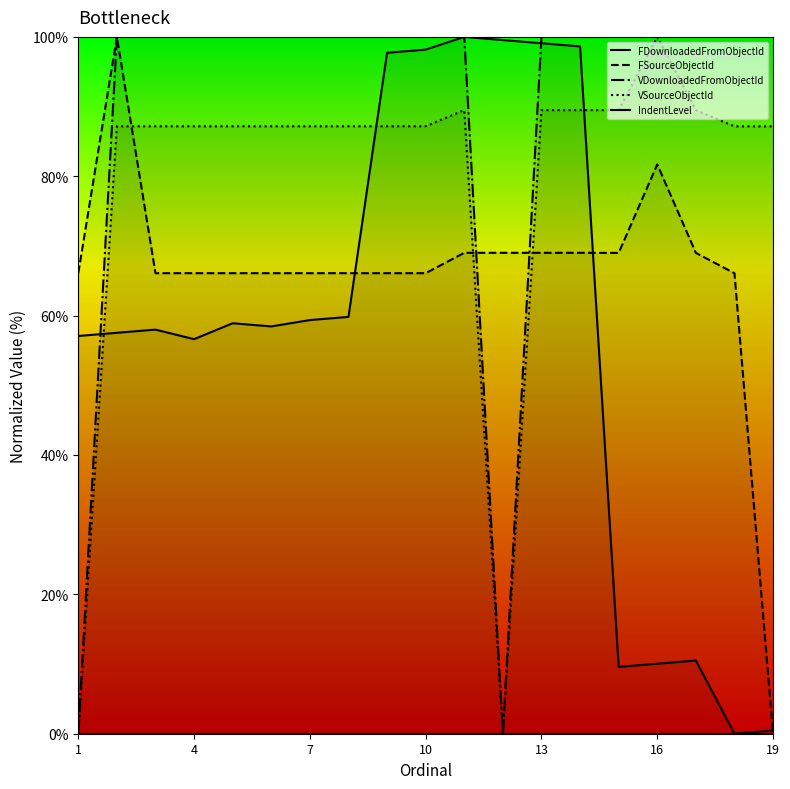

What is the highest value of the VSourceObjectId series?

100.0